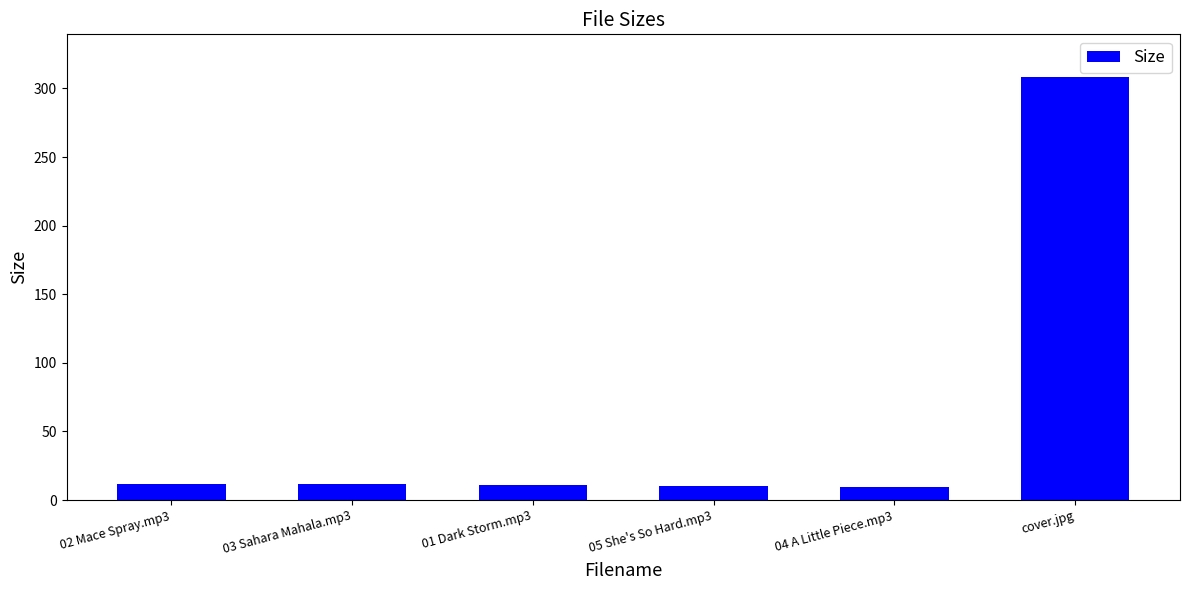

Read the value at cover.jpg.

308.6